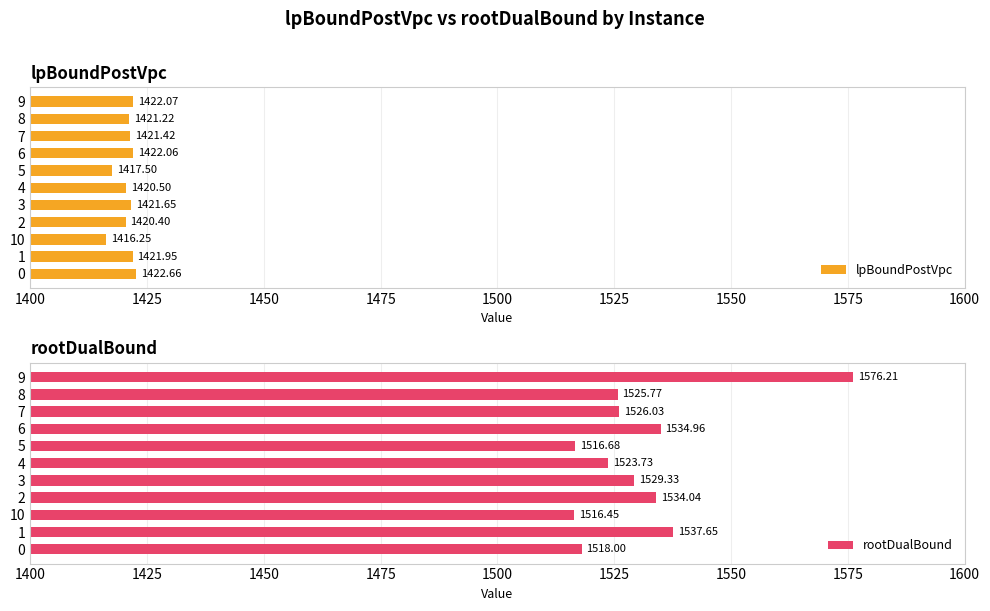

Which series has the largest total across all categories?

rootDualBound